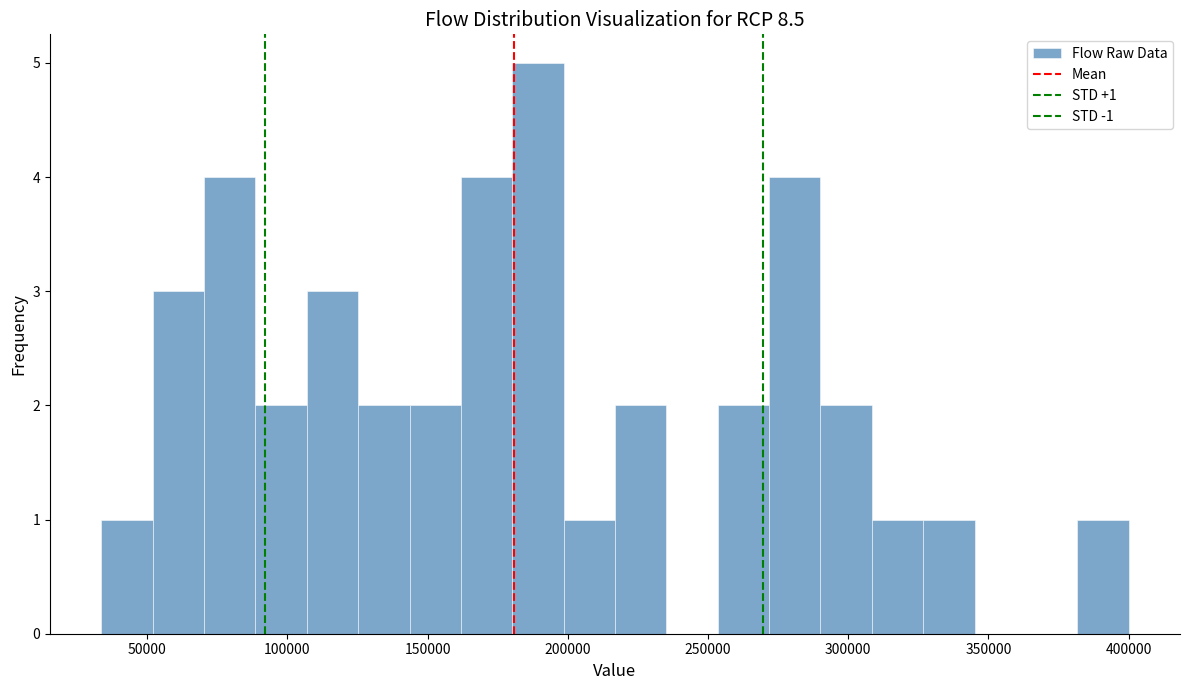

Around what value on the x-axis is the tallest bar? Give the approximate position of its centre, as read against the axis.

190000